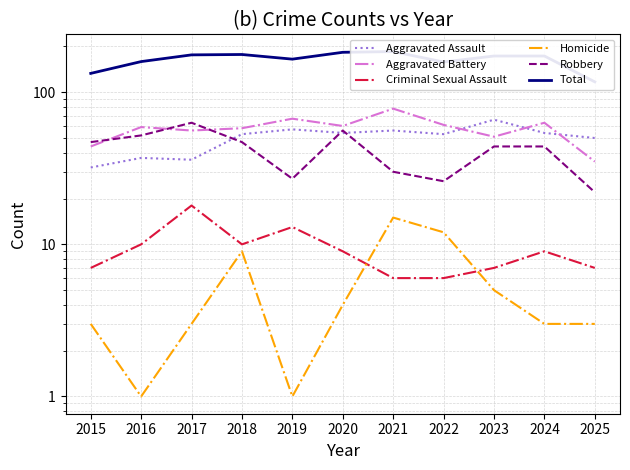

Reading left to right, what are all the values shown in this chart?

Aggravated Assault: 2015=32	2016=37	2017=36	2018=53	2019=57	2020=54	2021=56	2022=53	2023=66	2024=54	2025=50
Aggravated Battery: 2015=44	2016=59	2017=56	2018=58	2019=67	2020=60	2021=78	2022=61	2023=51	2024=63	2025=35
Criminal Sexual Assault: 2015=7	2016=10	2017=18	2018=10	2019=13	2020=9	2021=6	2022=6	2023=7	2024=9	2025=7
Homicide: 2015=3	2016=1	2017=3	2018=9	2019=1	2020=4	2021=15	2022=12	2023=5	2024=3	2025=3
Robbery: 2015=47	2016=52	2017=63	2018=47	2019=27	2020=56	2021=30	2022=26	2023=44	2024=44	2025=22
Total: 2015=133	2016=159	2017=176	2018=177	2019=165	2020=183	2021=185	2022=158	2023=173	2024=173	2025=117